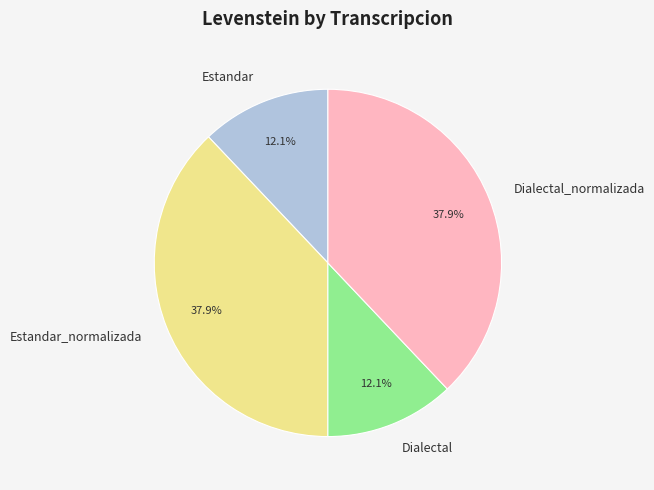

Is it true that Dialectal_normalizada is 38% of the pie?

True